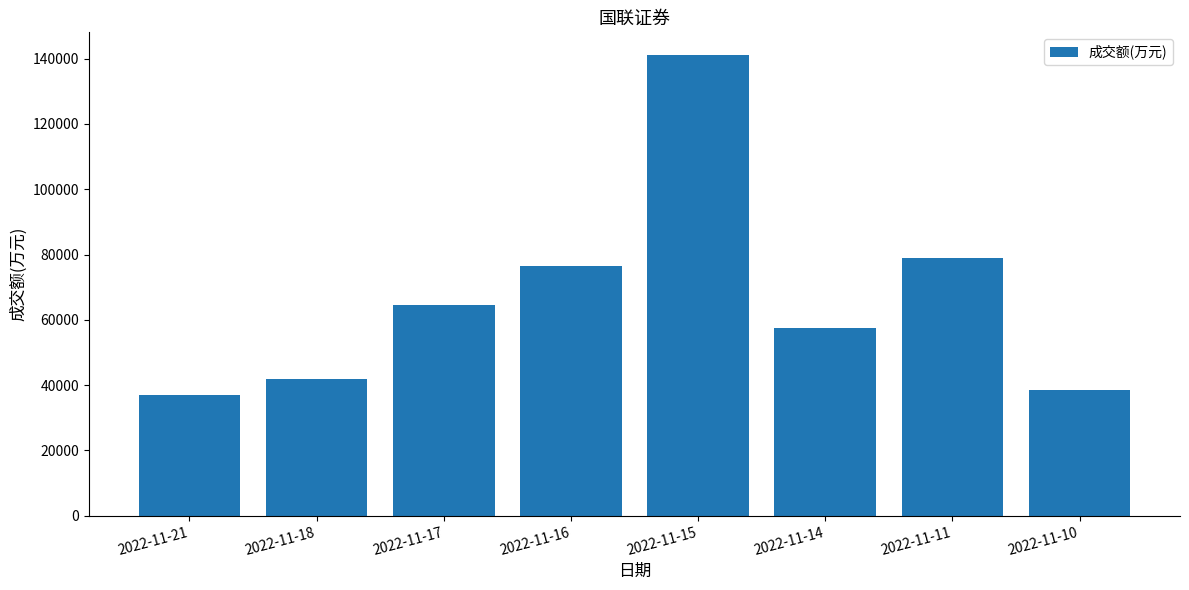

List the labels in order of value, smallest first.

2022-11-21, 2022-11-10, 2022-11-18, 2022-11-14, 2022-11-17, 2022-11-16, 2022-11-11, 2022-11-15